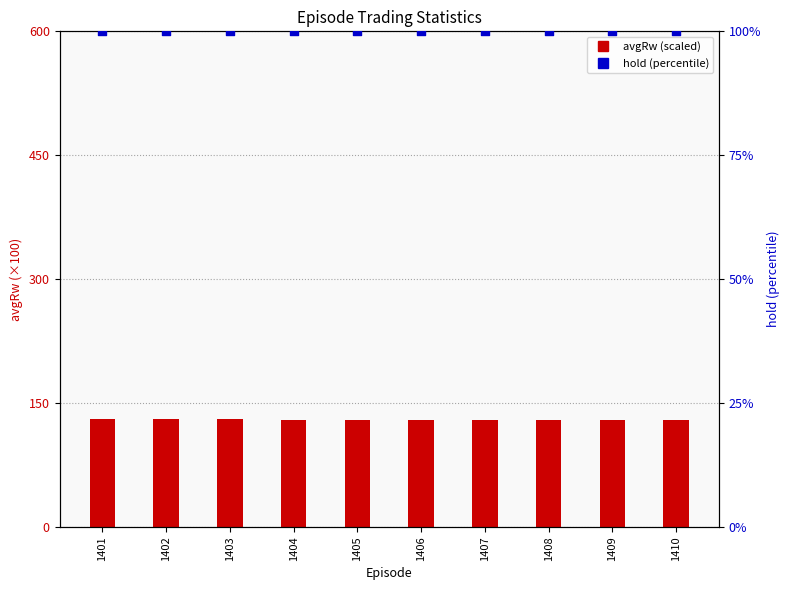

Which series has the largest total across all categories?

avgRw (scaled)